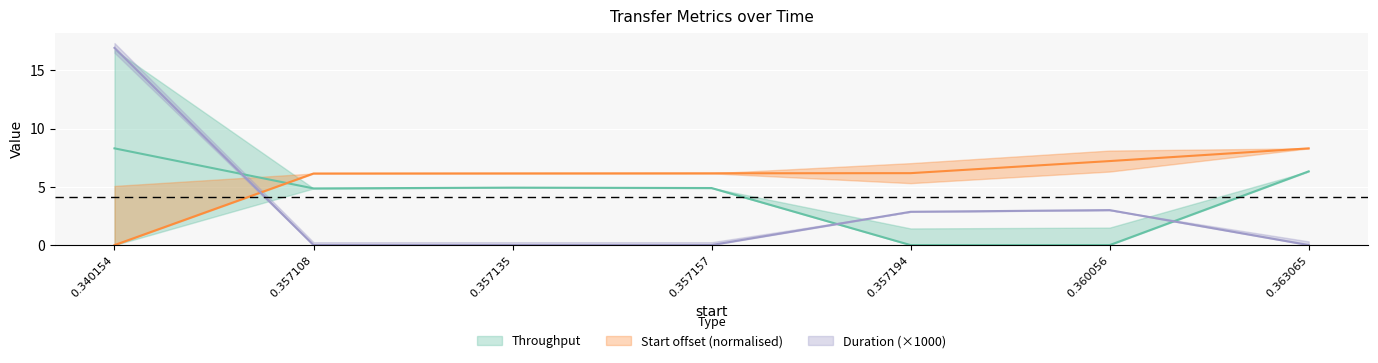

What value does the Throughput series have at 0.363065?

6.3